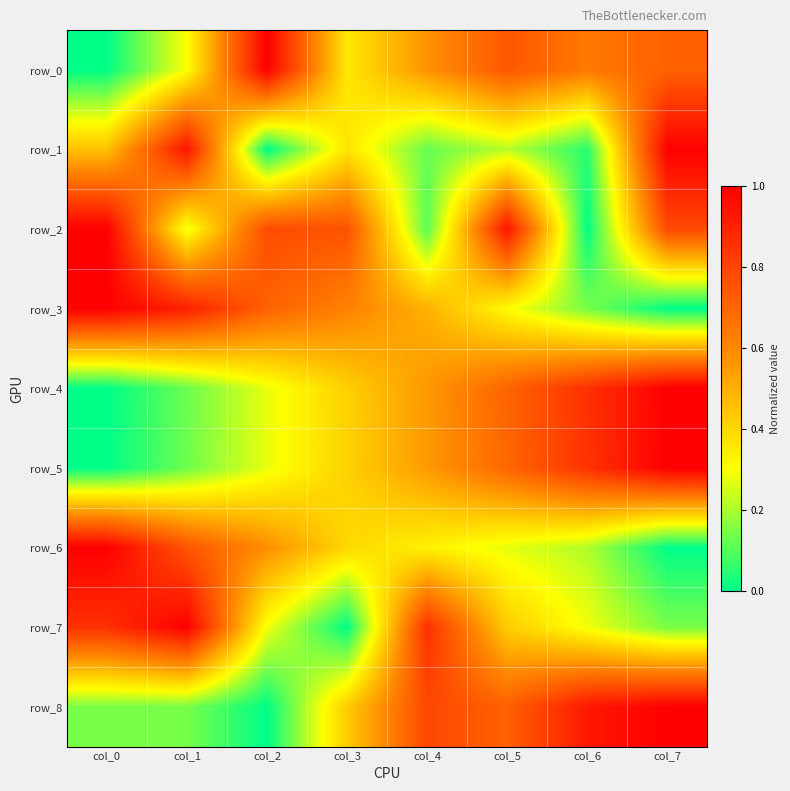

True or false: row_5 has a value of 0.1 at col_1.

True